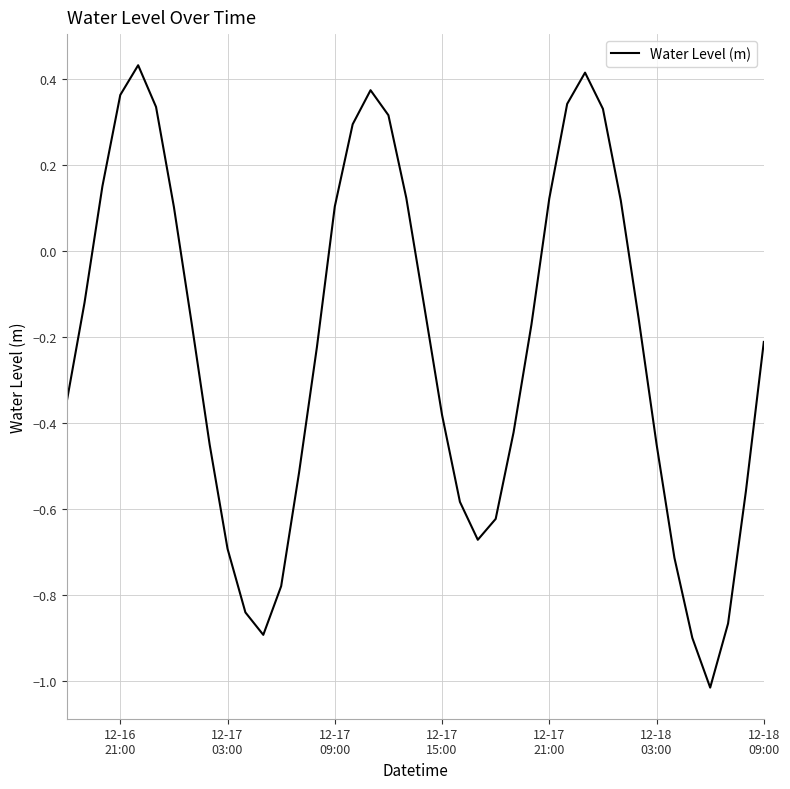

What is the minimum value shown in the chart?

-1.0